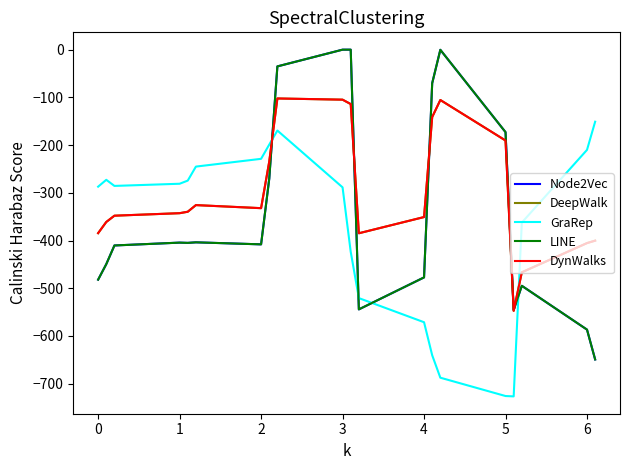

Where is the first local minimum for Node2Vec?

3